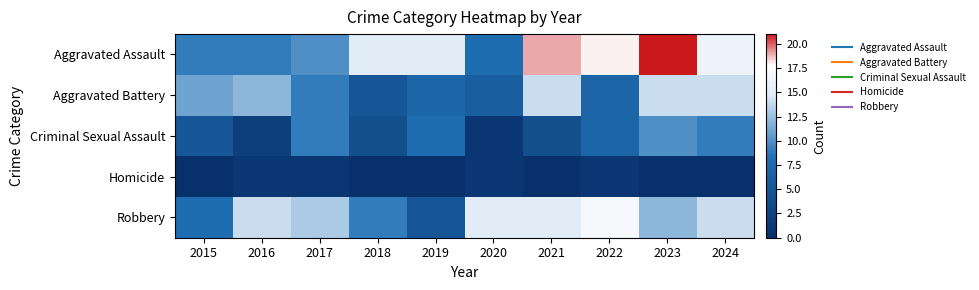

Reading left to right, what are all the values shown in this chart?

Aggravated Assault: 2015=9	2016=9	2017=10	2018=15	2019=15	2020=8	2021=19	2022=18	2023=21	2024=16
Aggravated Battery: 2015=11	2016=12	2017=9	2018=5	2019=7	2020=6	2021=14	2022=7	2023=14	2024=14
Criminal Sexual Assault: 2015=5	2016=2	2017=9	2018=4	2019=8	2020=1	2021=4	2022=7	2023=10	2024=9
Homicide: 2015=0	2016=1	2017=1	2018=0	2019=0	2020=1	2021=0	2022=1	2023=0	2024=0
Robbery: 2015=8	2016=14	2017=13	2018=9	2019=5	2020=15	2021=15	2022=17	2023=12	2024=14